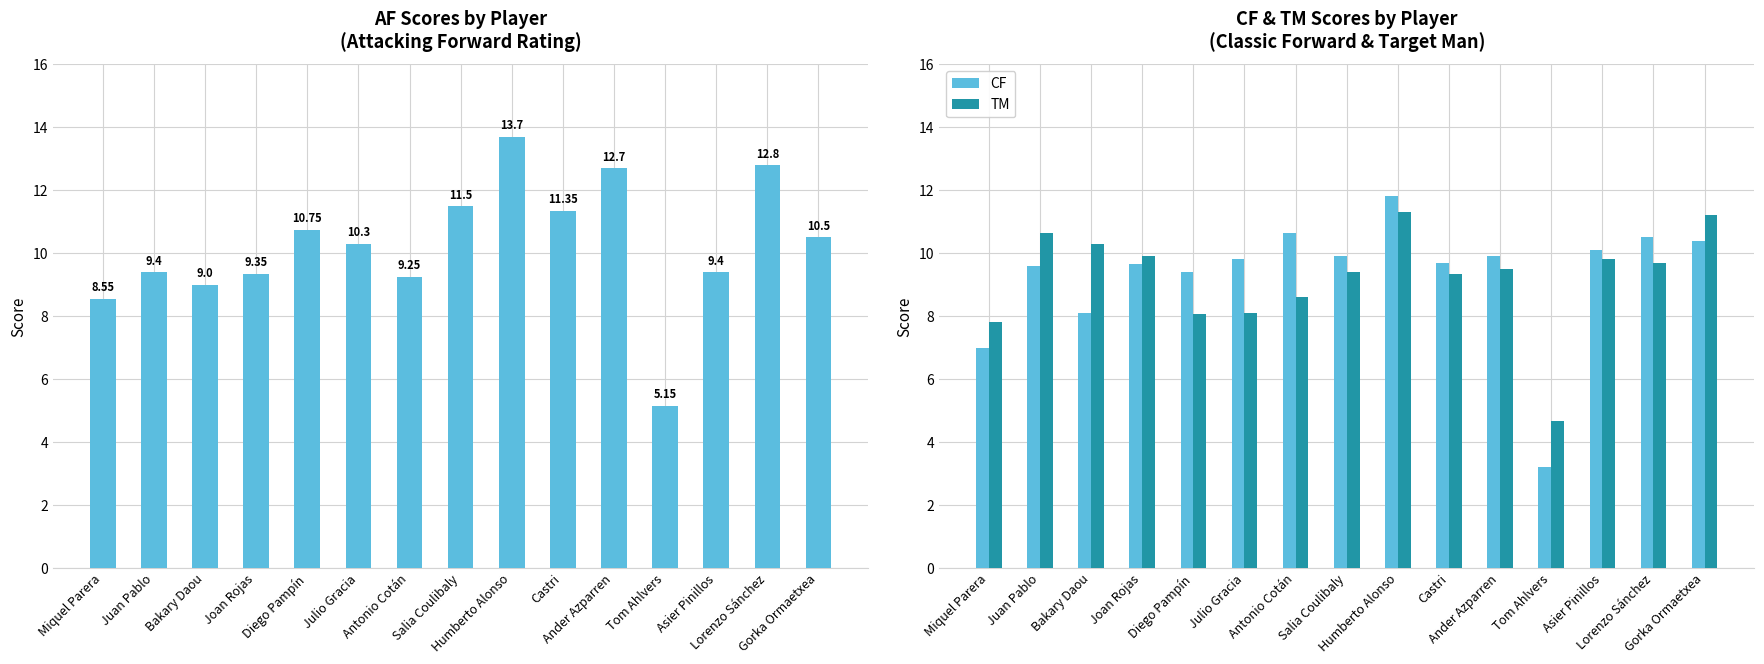

Rank the series by their maximum value, from lowest to highest.

TM, CF, AF